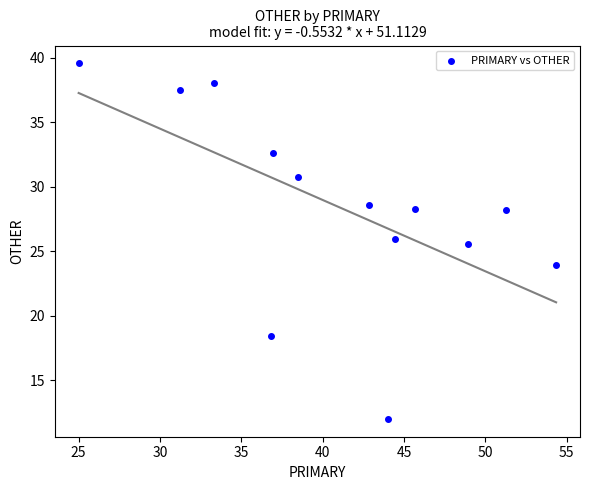

What is the range of X values (max minus min)?

29.3